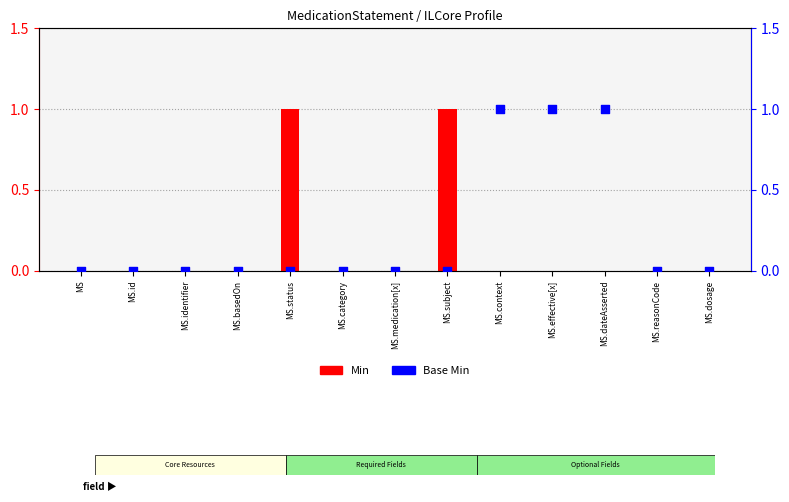

Which series reaches the minimum Y coordinate?

Min